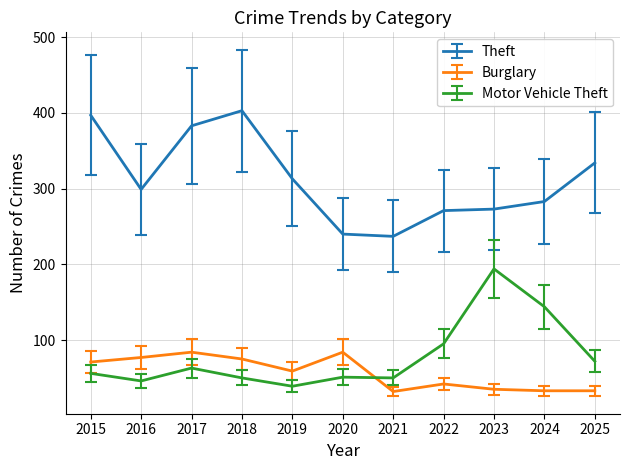

Where do Motor Vehicle Theft and Burglary first cross each other?

2020 and 2021